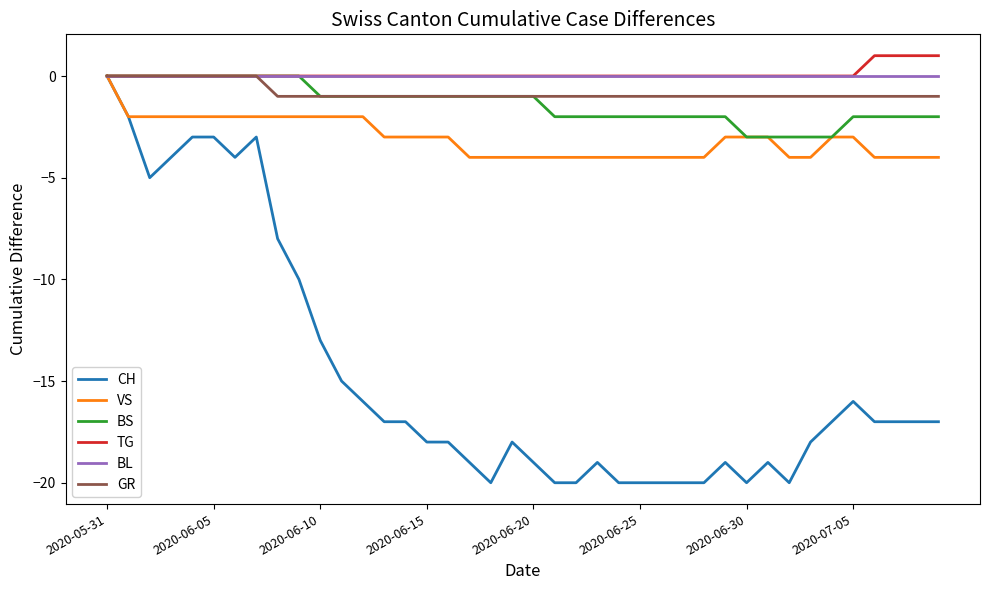

What is the smallest value displayed?

-20